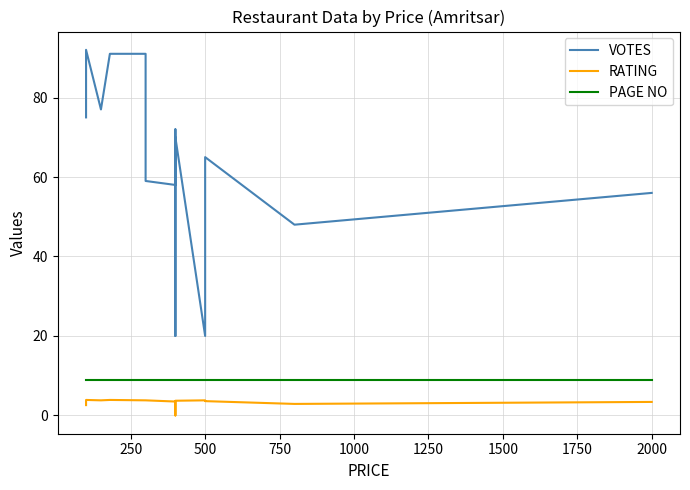

Which series has the largest total across all categories?

VOTES